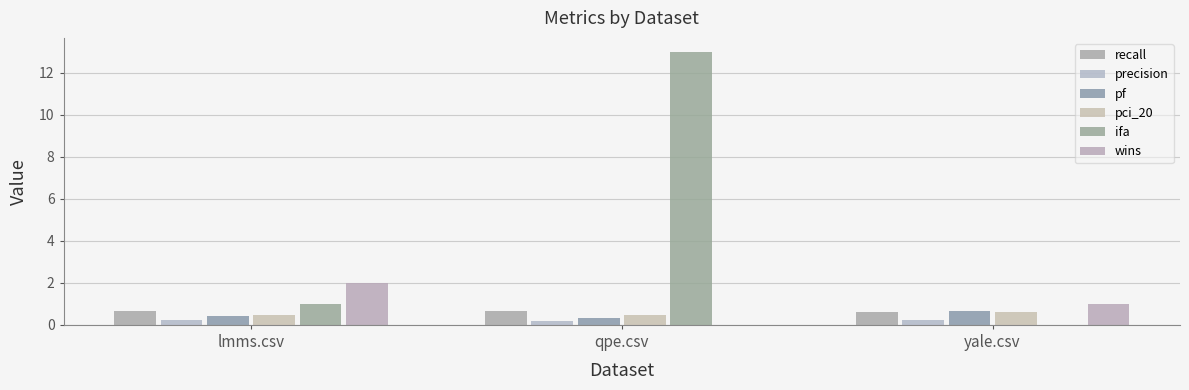

At which category is the sum across all series the highest?

qpe.csv